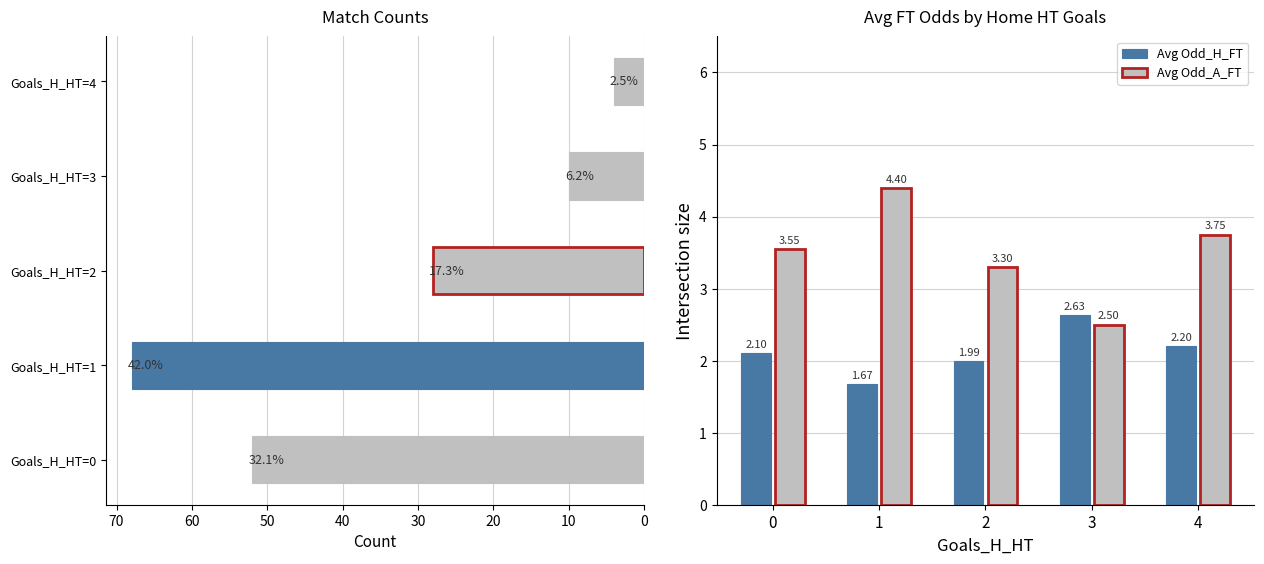

What is the sum of all Avg Odd_H_FT values?

10.6